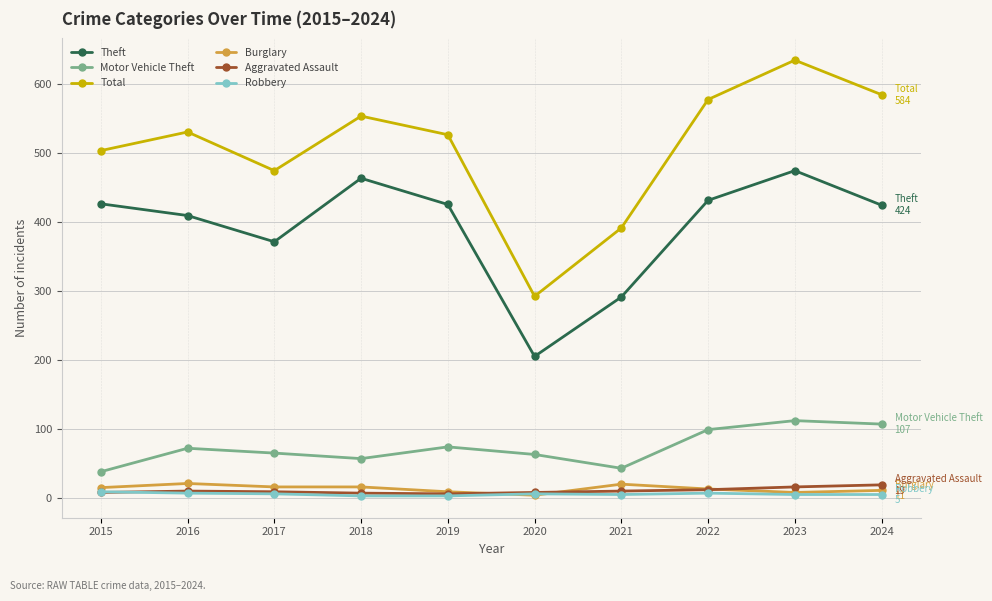

True or false: Theft and Robbery intersect in this chart.

False